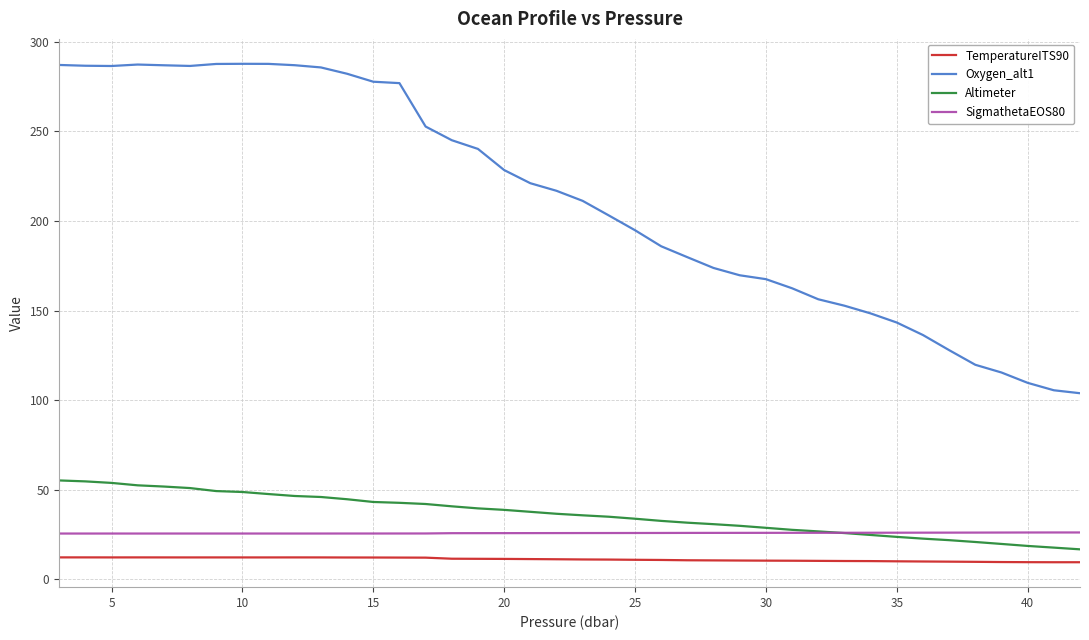

Which series has the widest spread of values?

Oxygen_alt1